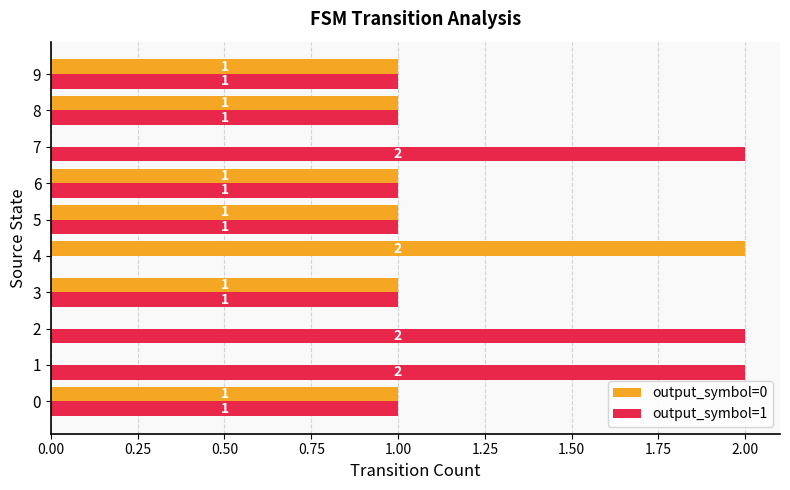

What is the sum of all output_symbol=1 values?

12